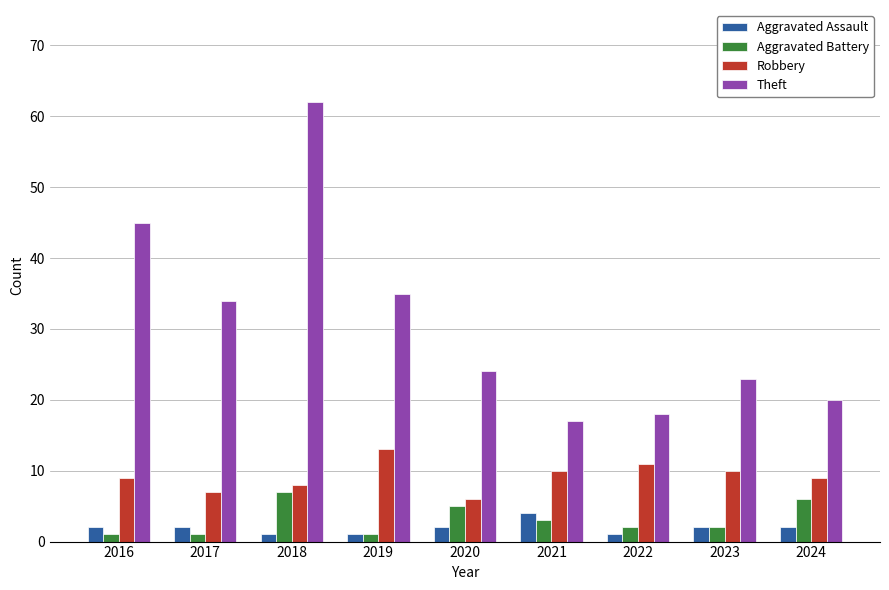

The value of Robbery at 2019 is 23. True or false?

False